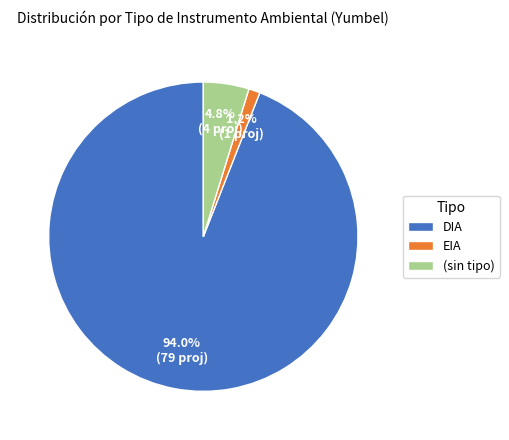

Approximately how many times larger is the value at (sin tipo) compared to EIA?

4.0